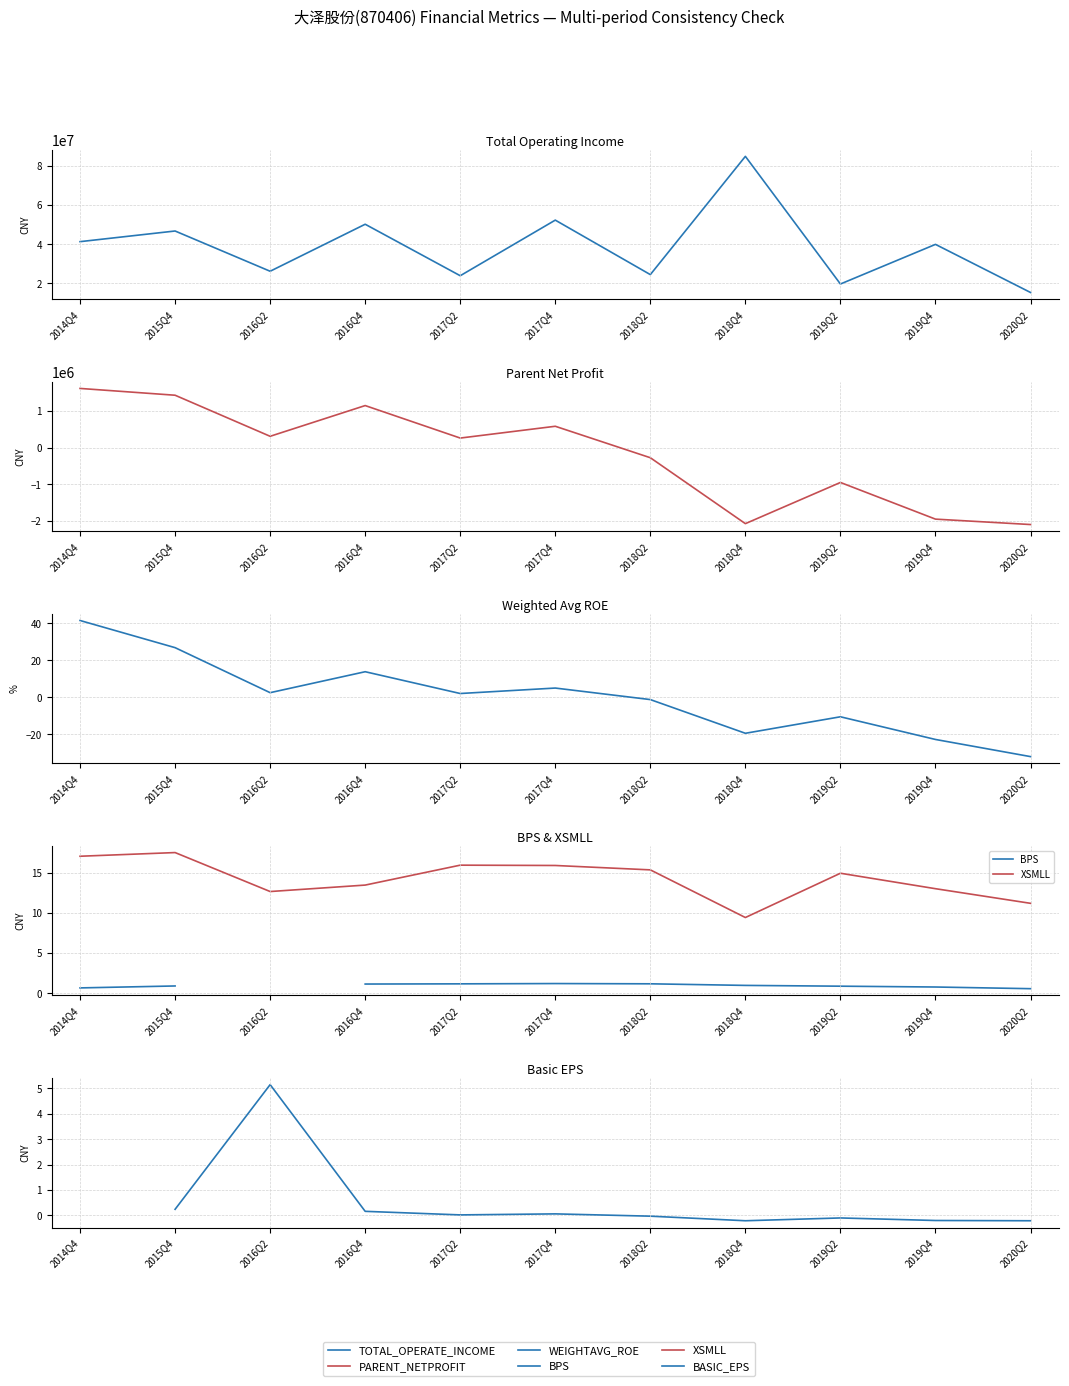

After their last crossing, which series has the higher values: XSMLL or PARENT_NETPROFIT?

XSMLL